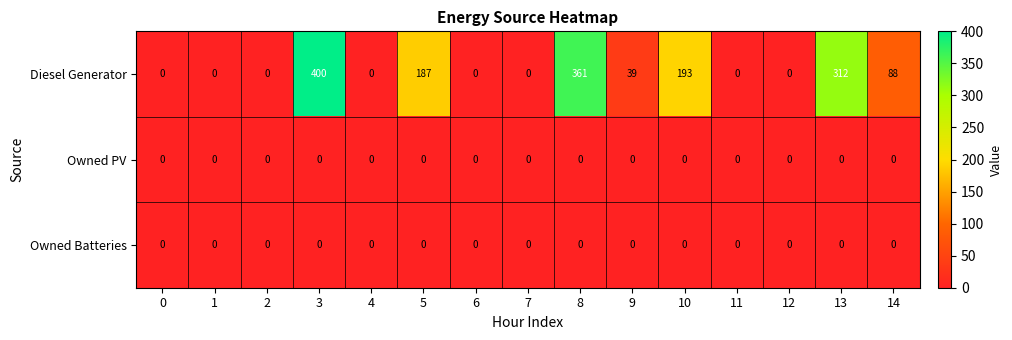

What is the sum of all Diesel Generator values?

1580